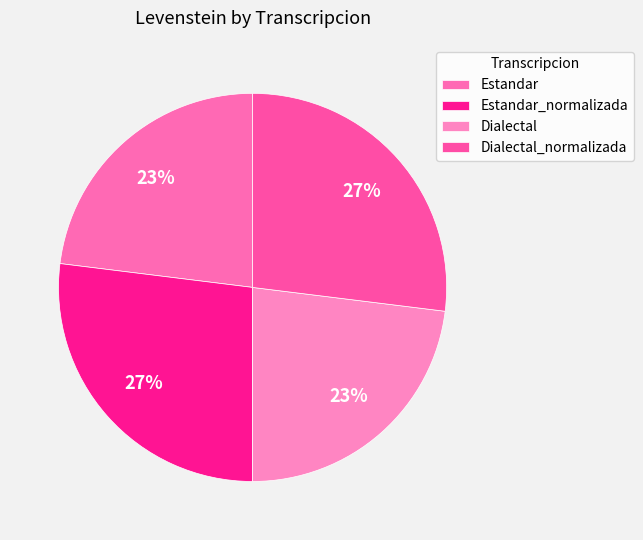

How many slices are in this pie chart?

4